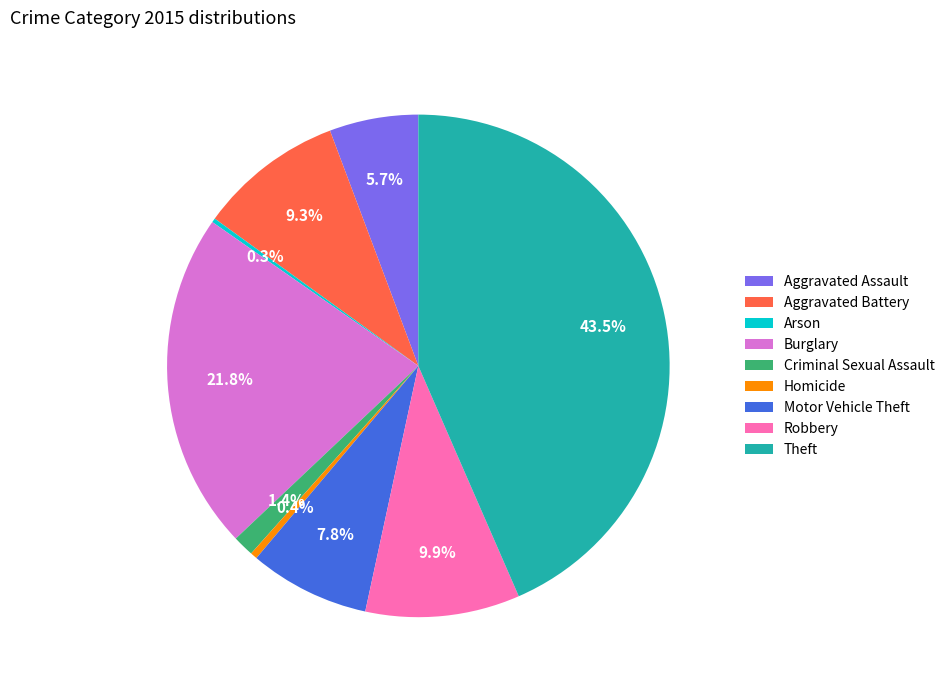

Do Criminal Sexual Assault and Aggravated Assault together represent more than half of the pie?

No